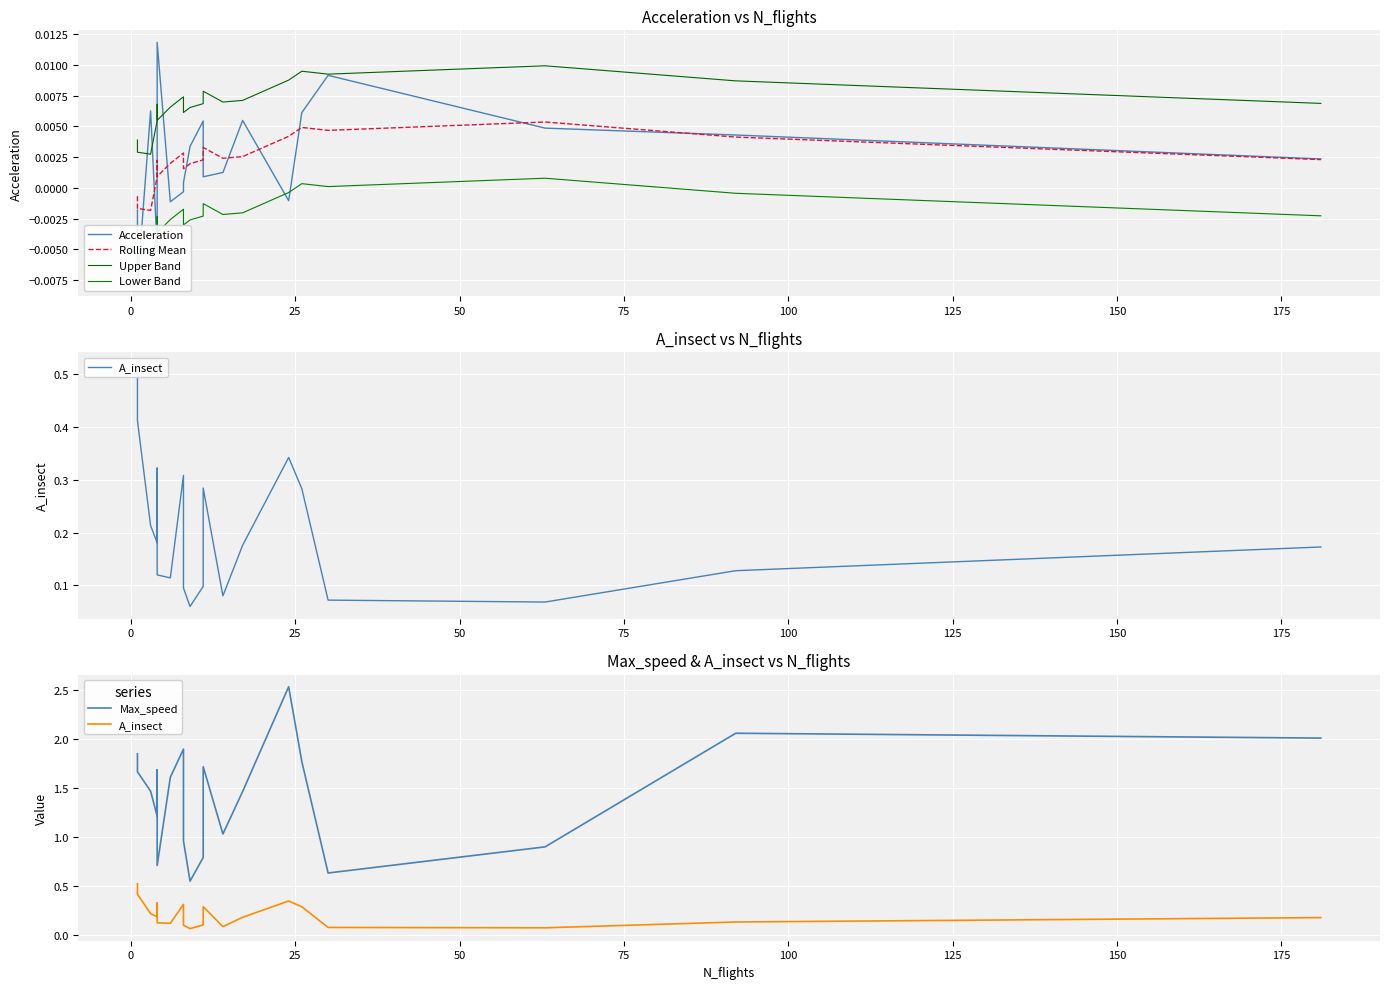

Reading right to left, transcribe all the data shown in this chart.

Acceleration: 0.0	0.0	0.0	0.0	0.0	-0.0	0.0	0.0	0.0	0.0	0.0	0.0	-0.0	-0.0	0.0	-0.0	-0.0	0.0	-0.0	-0.0
Rolling Mean: 0.0	0.0	0.0	0.0	0.0	0.0	0.0	0.0	0.0	0.0	0.0	0.0	0.0	0.0	0.0	0.0	0.0	-0.0	-0.0	-0.0
Upper Band: 0.0	0.0	0.0	0.0	0.0	0.0	0.0	0.0	0.0	0.0	0.0	0.0	0.0	0.0	0.0	0.0	0.0	0.0	0.0	0.0
Lower Band: -0.0	-0.0	0.0	0.0	0.0	-0.0	-0.0	-0.0	-0.0	-0.0	-0.0	-0.0	-0.0	-0.0	-0.0	-0.0	-0.0	-0.0	-0.0	-0.0
A_insect: 0.2	0.1	0.1	0.1	0.3	0.3	0.2	0.1	0.3	0.1	0.1	0.1	0.3	0.1	0.1	0.3	0.2	0.2	0.4	0.5
Max_speed: 2.0	2.1	0.9	0.6	1.8	2.5	1.5	1.0	1.7	0.8	0.5	1.0	1.9	1.6	0.7	1.7	1.2	1.5	1.7	1.8